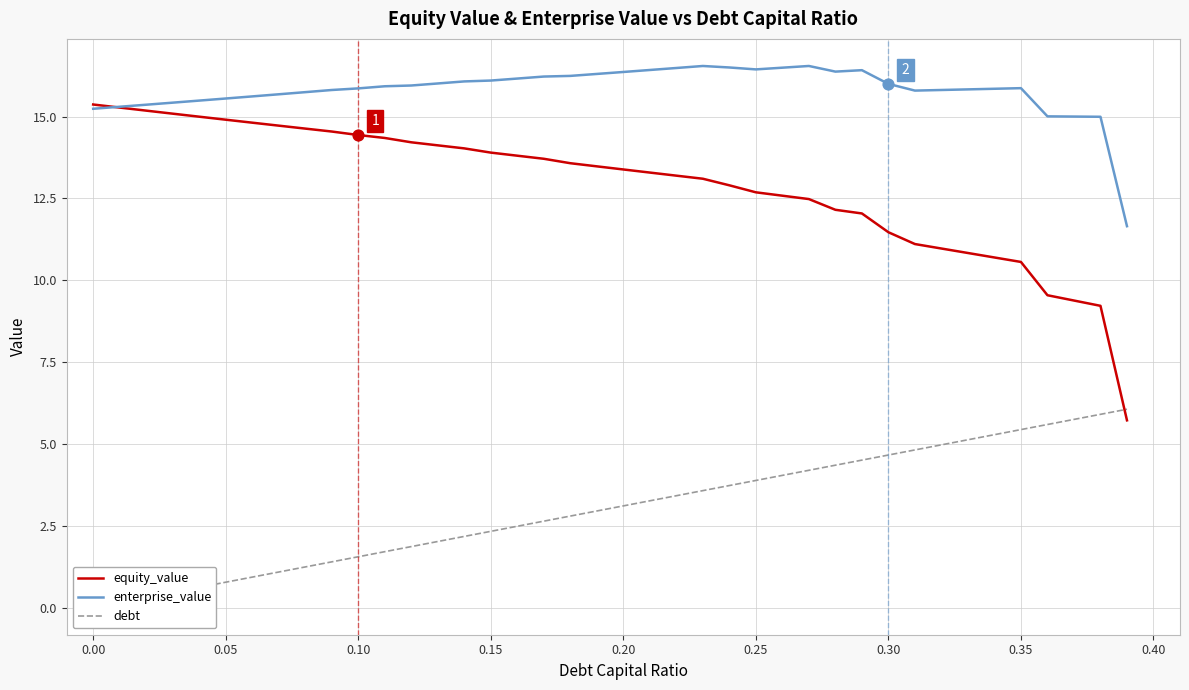

What are all the series names shown in the legend?

equity_value, enterprise_value, debt